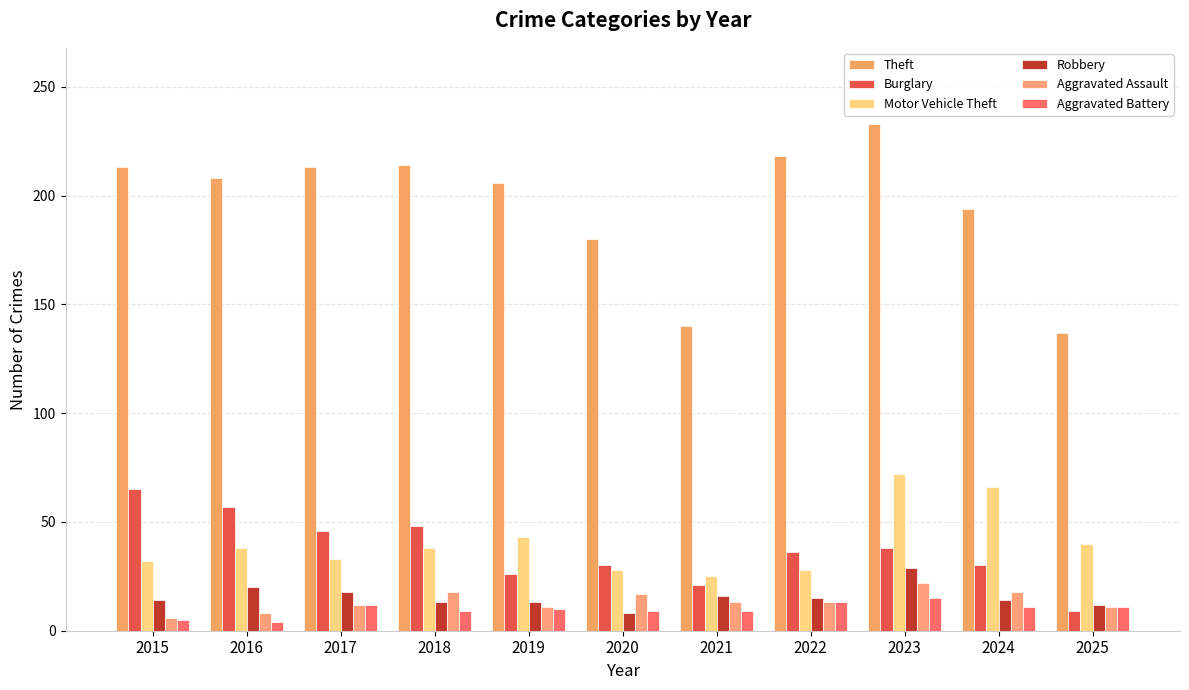

Reading left to right, list all the values displayed in this chart.

Theft: 2015=213	2016=208	2017=213	2018=214	2019=206	2020=180	2021=140	2022=218	2023=233	2024=194	2025=137
Burglary: 2015=65	2016=57	2017=46	2018=48	2019=26	2020=30	2021=21	2022=36	2023=38	2024=30	2025=9
Motor Vehicle Theft: 2015=32	2016=38	2017=33	2018=38	2019=43	2020=28	2021=25	2022=28	2023=72	2024=66	2025=40
Robbery: 2015=14	2016=20	2017=18	2018=13	2019=13	2020=8	2021=16	2022=15	2023=29	2024=14	2025=12
Aggravated Assault: 2015=6	2016=8	2017=12	2018=18	2019=11	2020=17	2021=13	2022=13	2023=22	2024=18	2025=11
Aggravated Battery: 2015=5	2016=4	2017=12	2018=9	2019=10	2020=9	2021=9	2022=13	2023=15	2024=11	2025=11